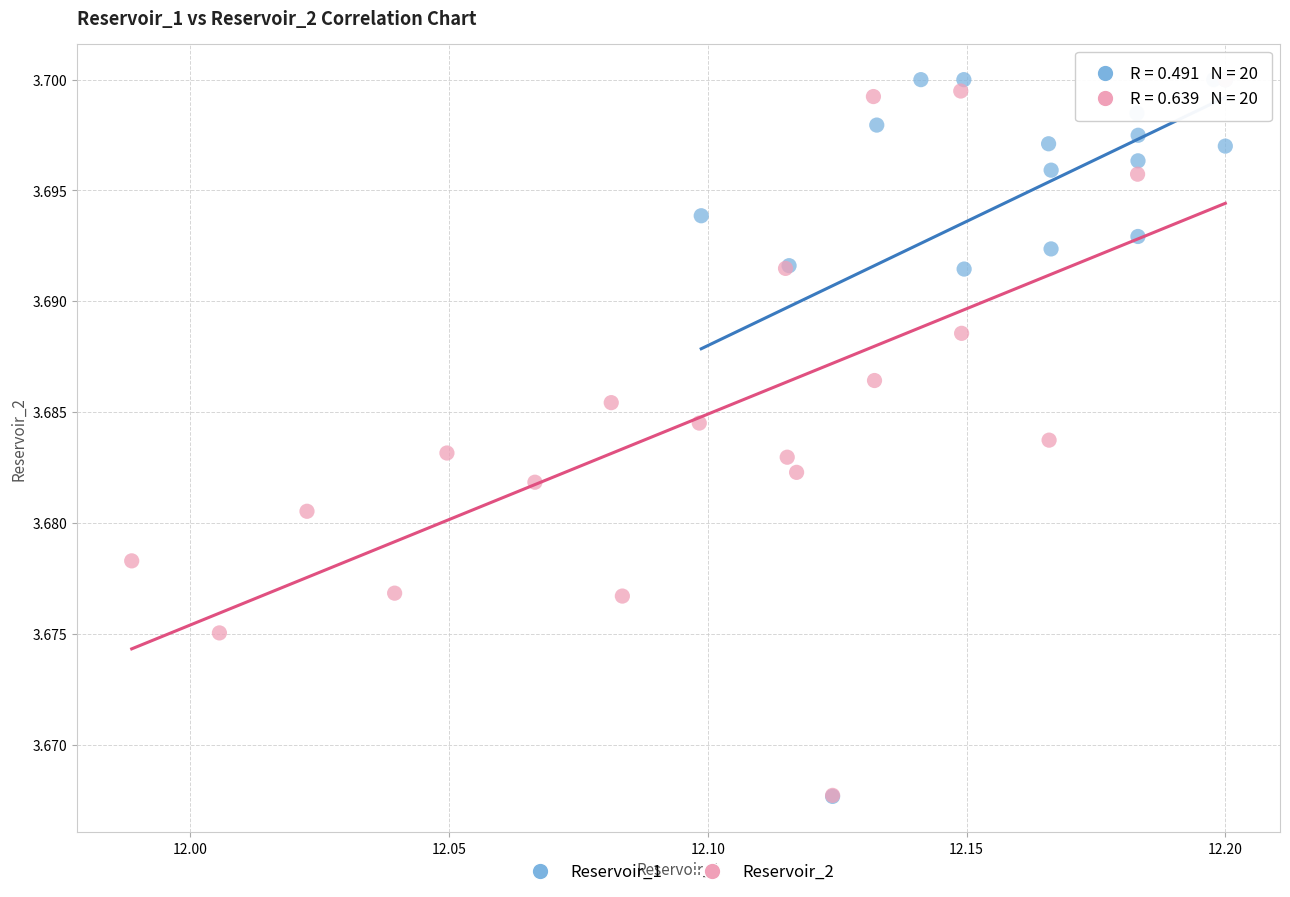

What are all the series names shown in the legend?

Reservoir_1, Reservoir_2